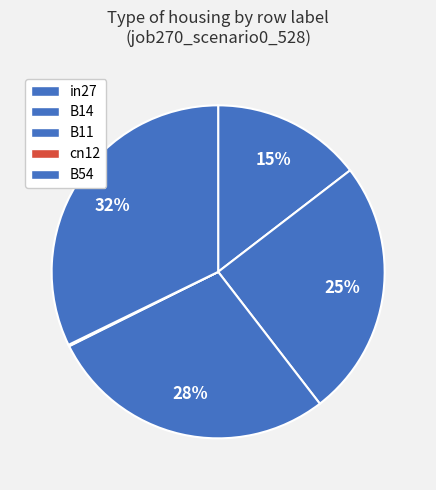

True or false: B14 accounts for 25% of the total.

True